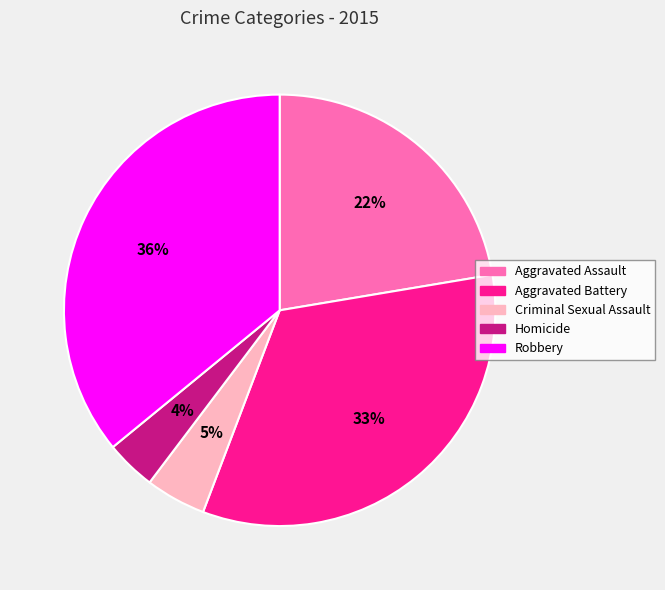

Which slice is the largest?

Robbery